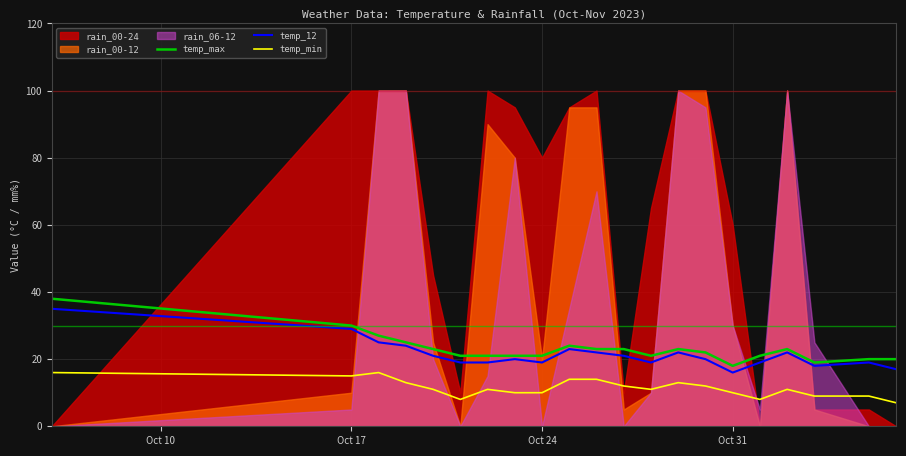

True or false: temp_min and temp_max intersect in this chart.

False